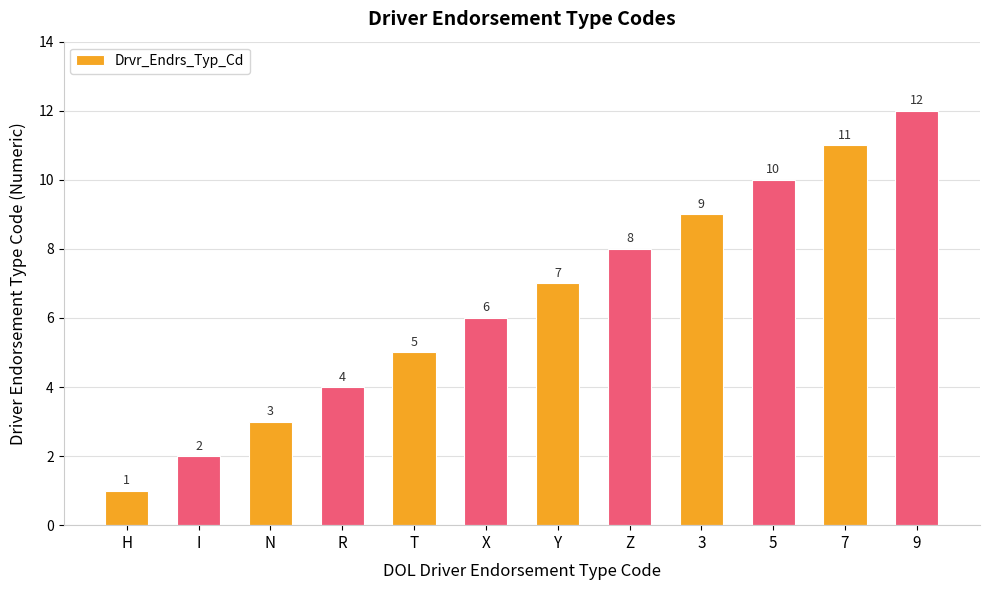

What is the label of the 1st bar from the left?

H